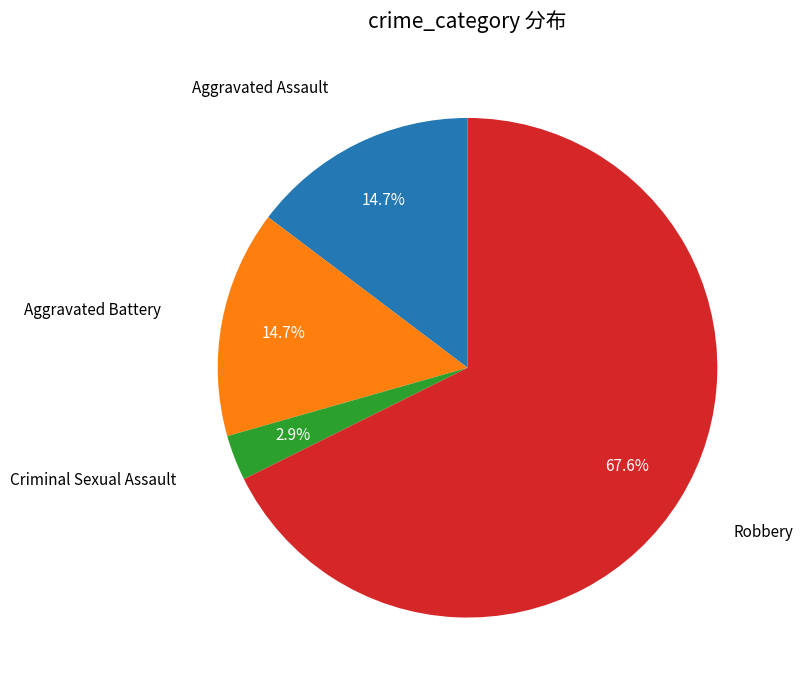

Which category has the smallest portion of the pie?

Criminal Sexual Assault